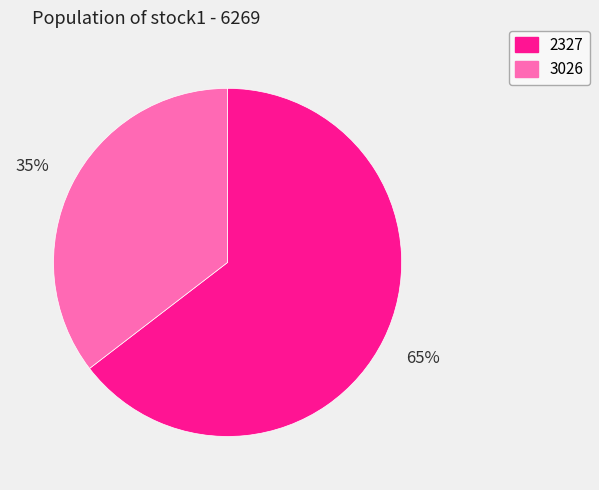

To the nearest percent, what is the average slice percentage?

50%